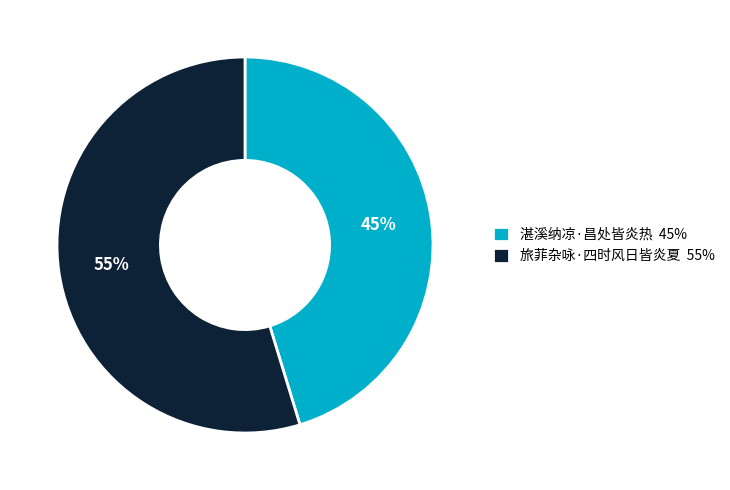

Combined, do 湛溪纳凉·昌处皆炎热 and 旅菲杂咏·四时风日皆炎夏 account for over 50%?

Yes